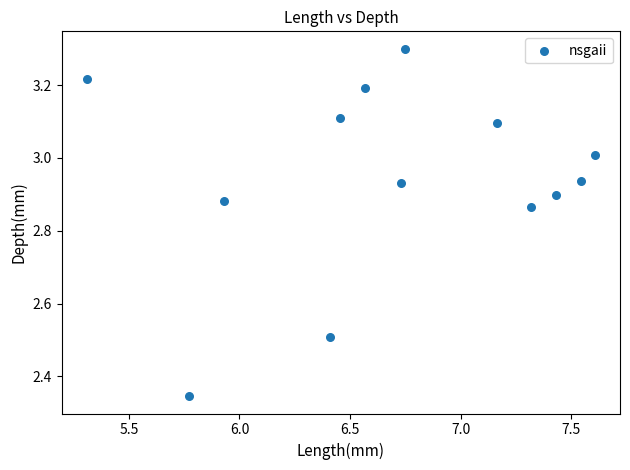

What is the range of Y values (max minus min)?

1.0